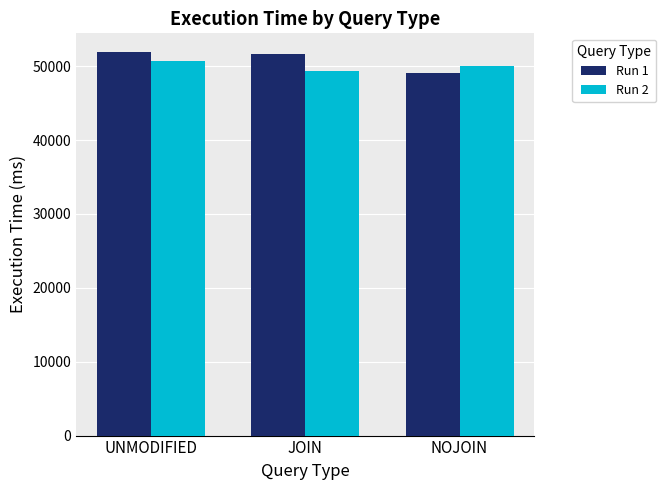

Rank the series by their maximum value, from highest to lowest.

Run 1, Run 2